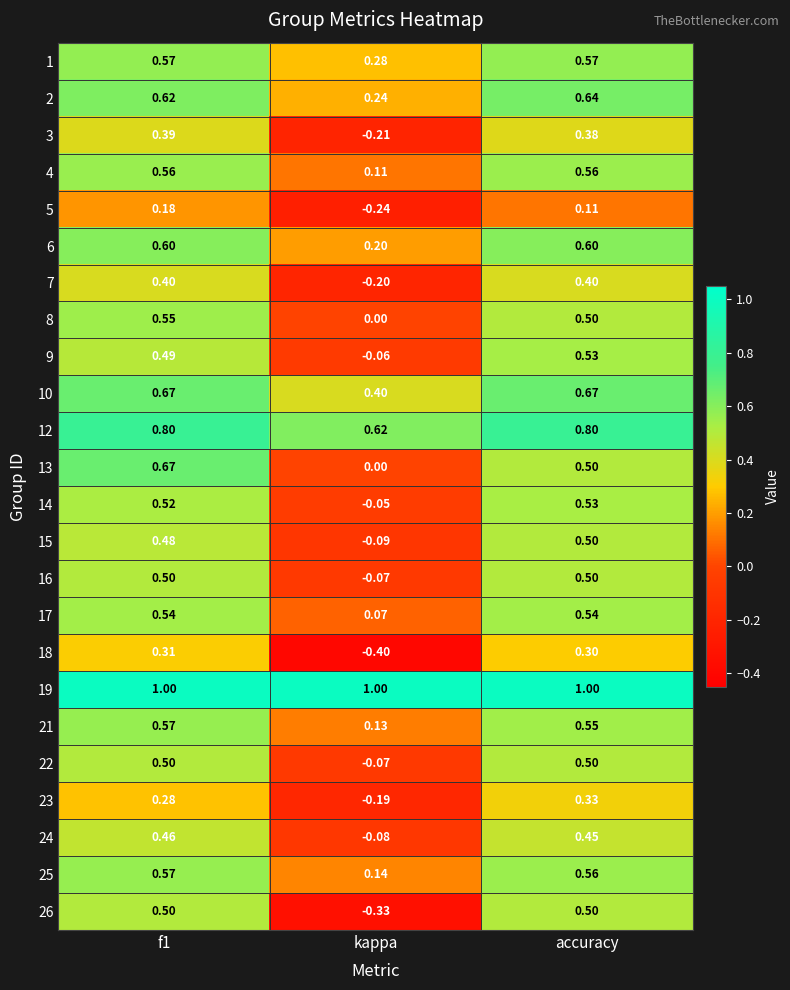

At which label is 1 closest to 0?

kappa